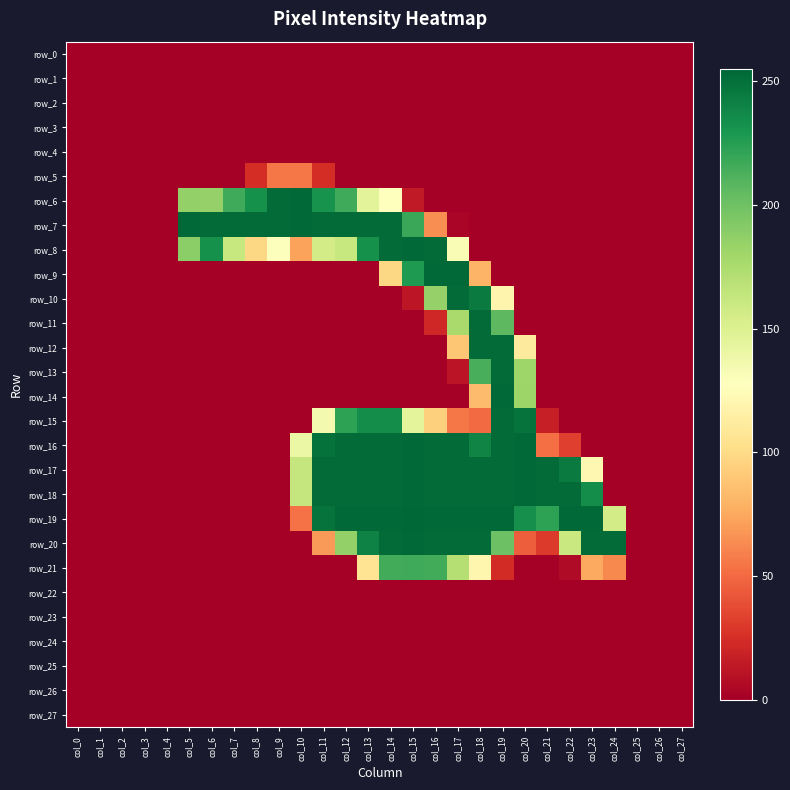

Which has a higher value, col_1 or col_25?

col_1